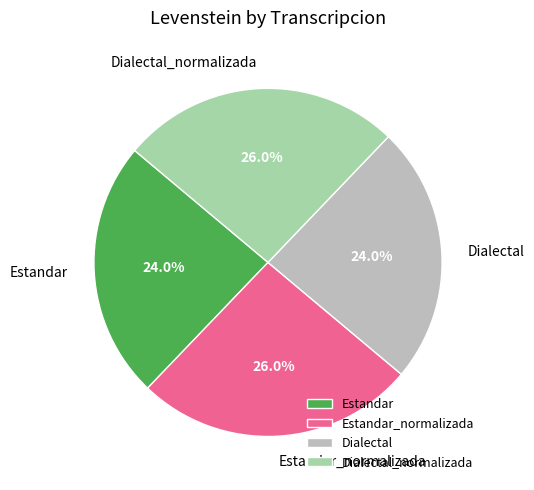

The Dialectal_normalizada slice represents 26% of the pie. True or false?

True